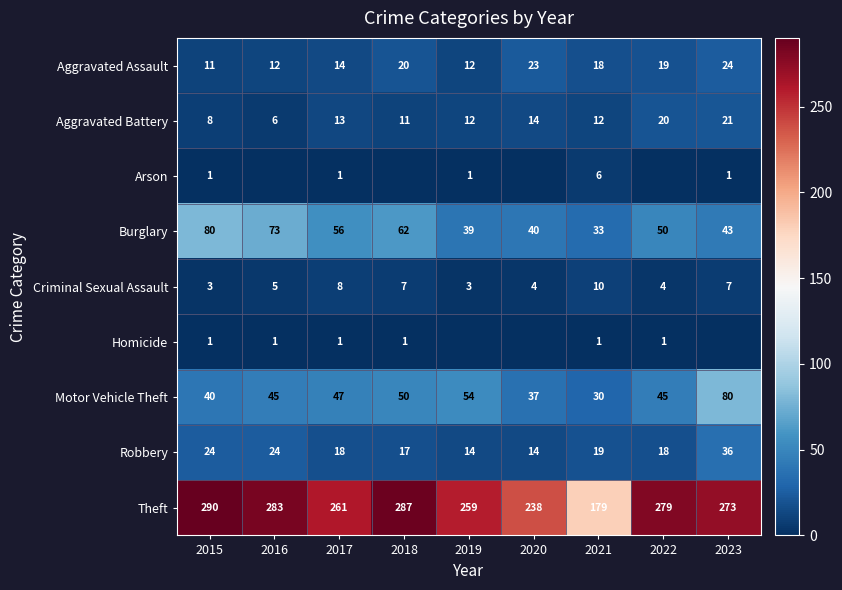

The Criminal Sexual Assault series shows 7 at 2023. True or false?

True